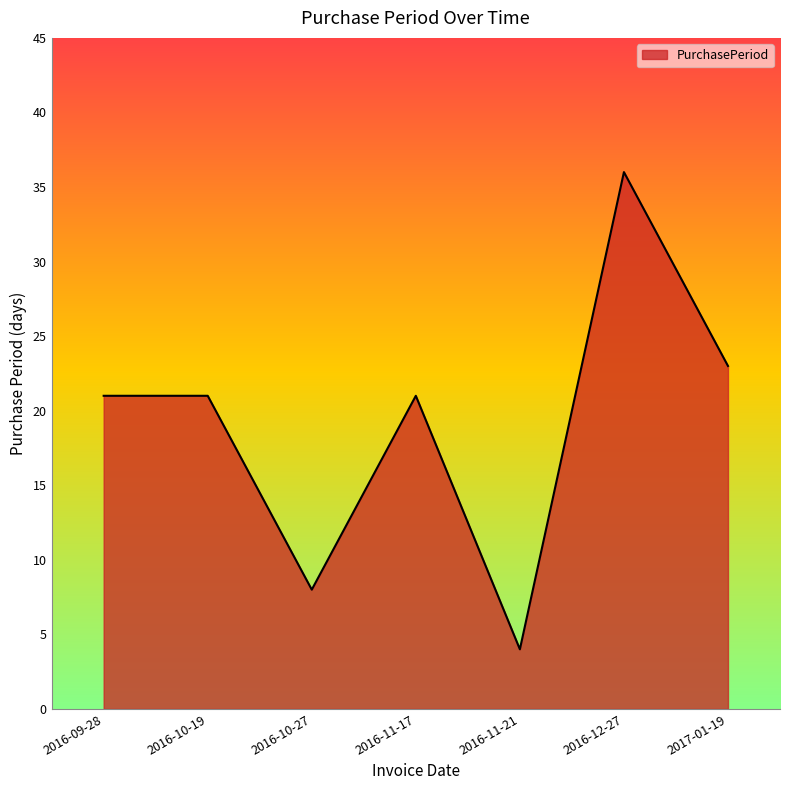

Reading right to left, what are all the values shown in this chart?

23	36	4	21	8	21	21